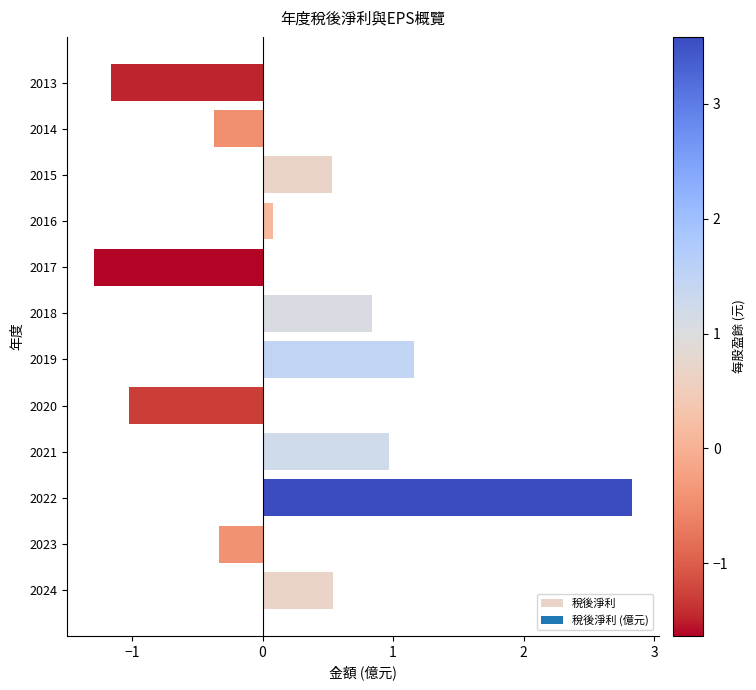

The value at 2021 is 1.0. True or false?

True